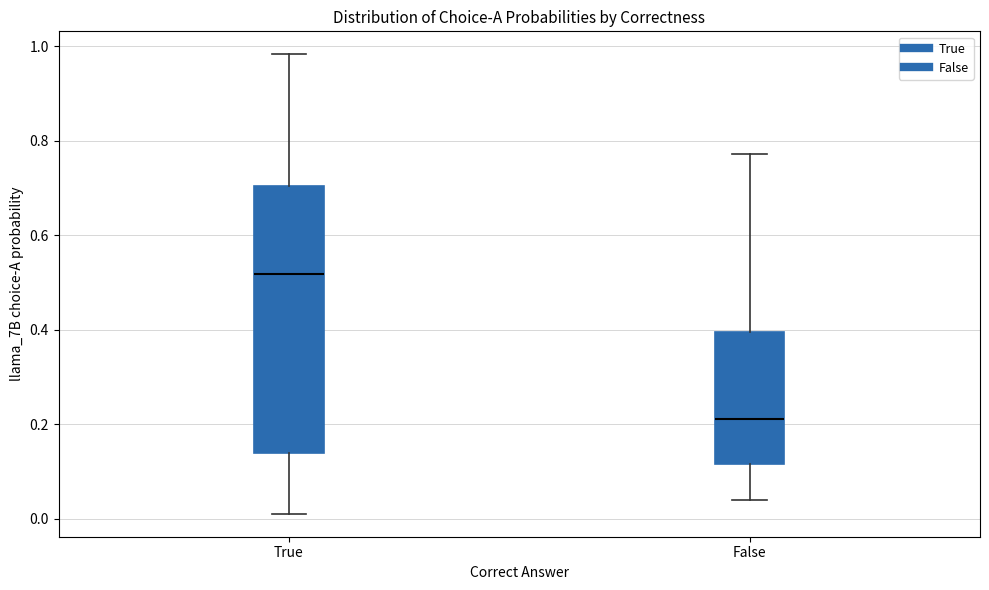

Where does the upper whisker of the box for True end on the y-axis? The values are not printed on the chart, so give them approximately, as read against the axis.

0.98